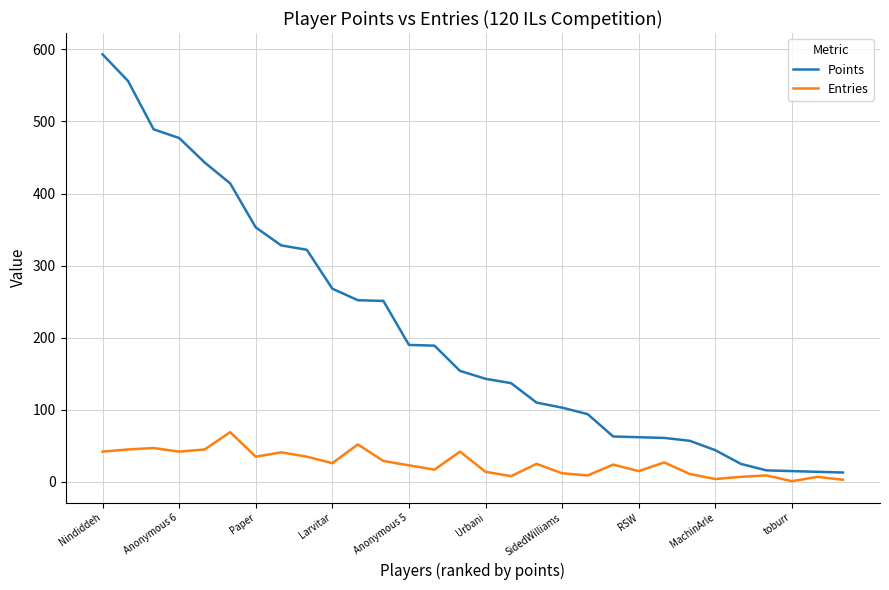

How many lines are shown in the chart?

2